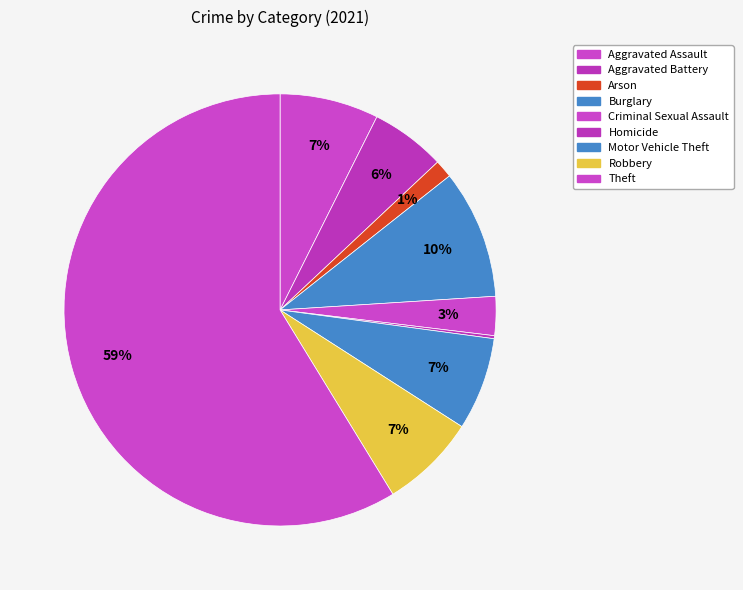

To the nearest percent, what is the difference between the Burglary and Homicide slice percentages?

9%